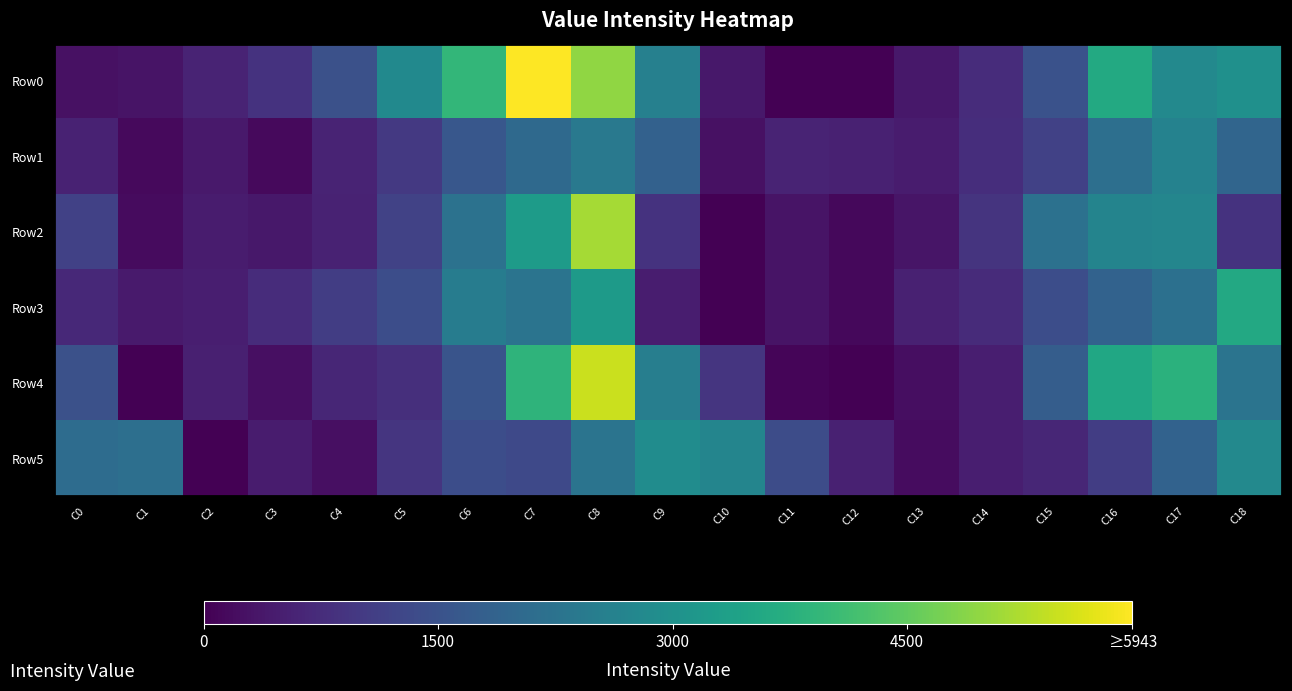

At C12, list the series in order from largest to smallest.

Row5, Row1, Row3, Row2, Row0, Row4